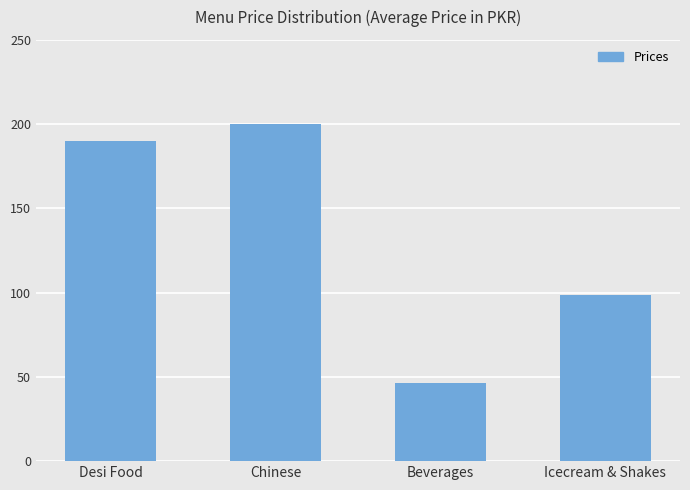

At which label is the value closest to 123?

Icecream & Shakes